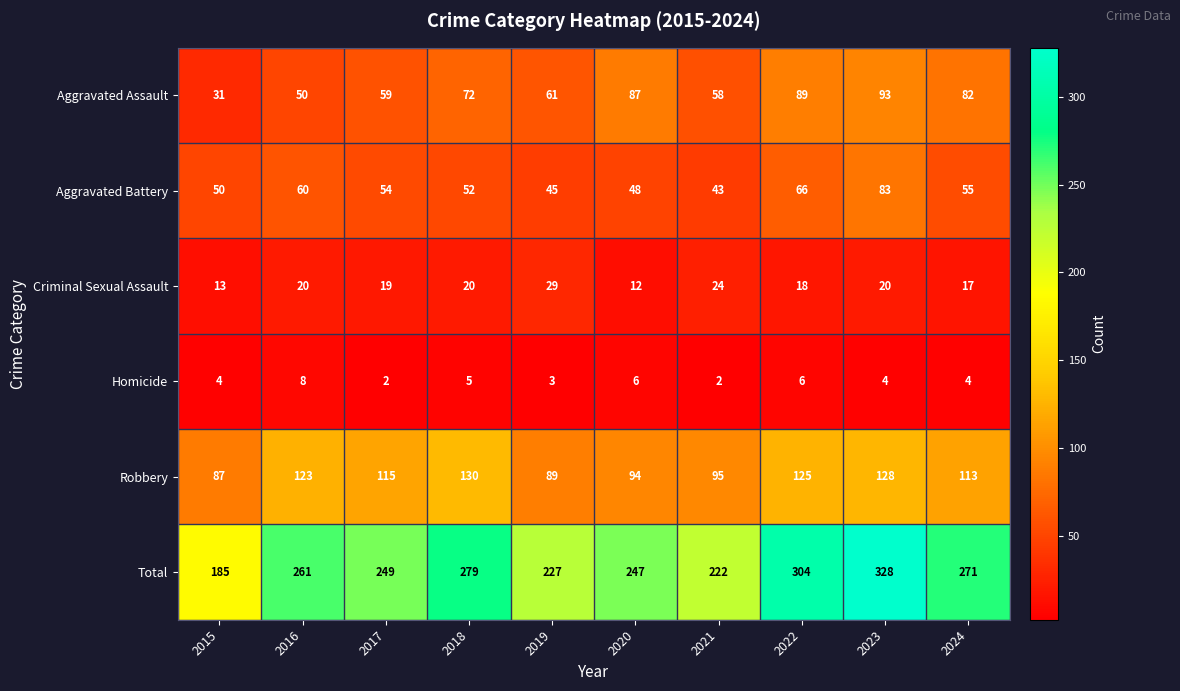

Count the number of data series in this chart.

6